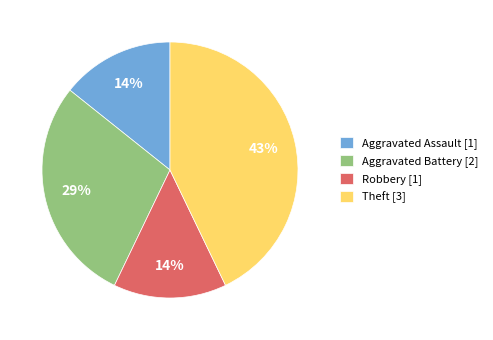

How many slices are in this pie chart?

4